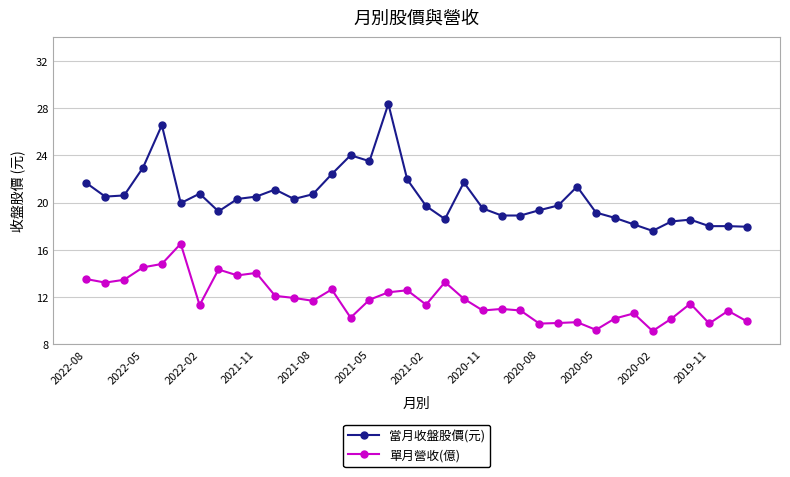

Rank the series by their average value, from lowest to highest.

單月營收(億), 當月收盤股價(元)